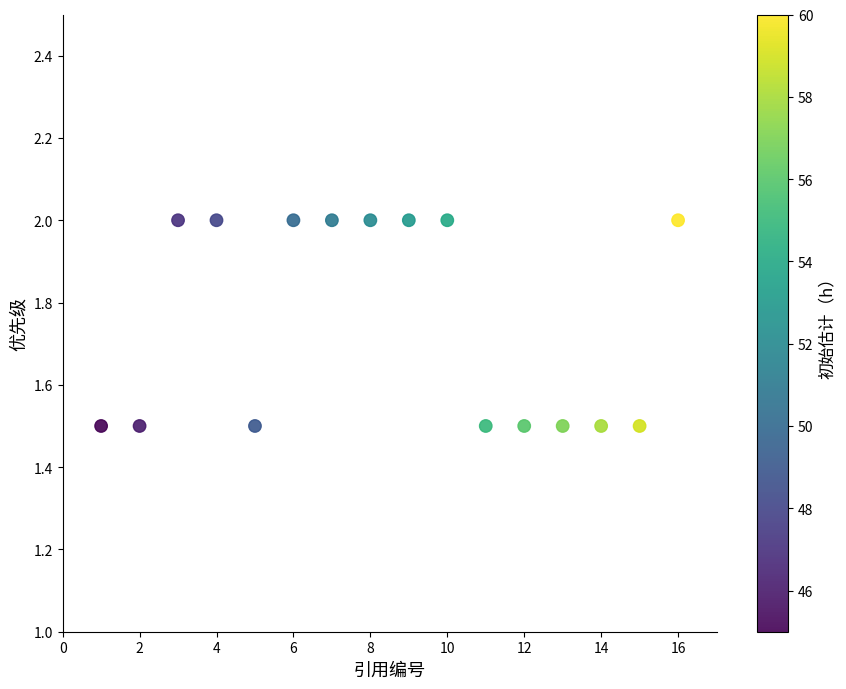

What is the range of X values (max minus min)?

15.0